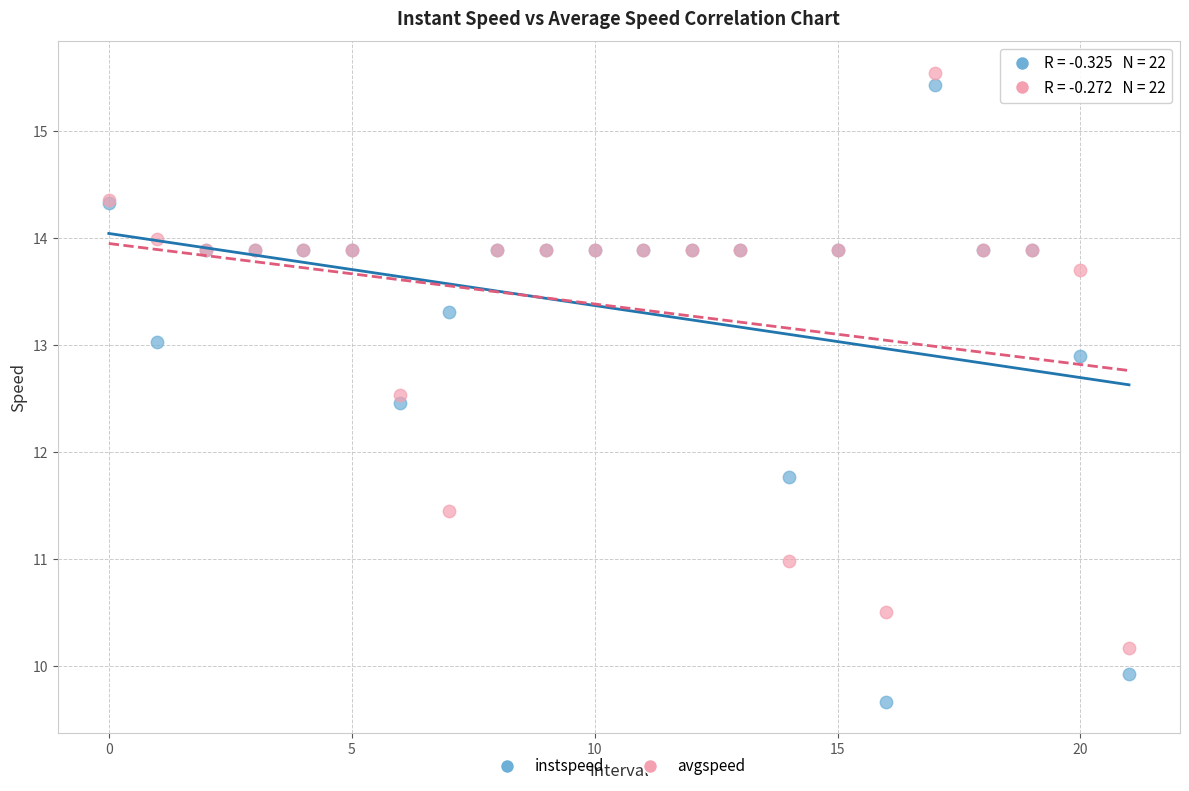

What are all the series names shown in the legend?

instspeed, avgspeed